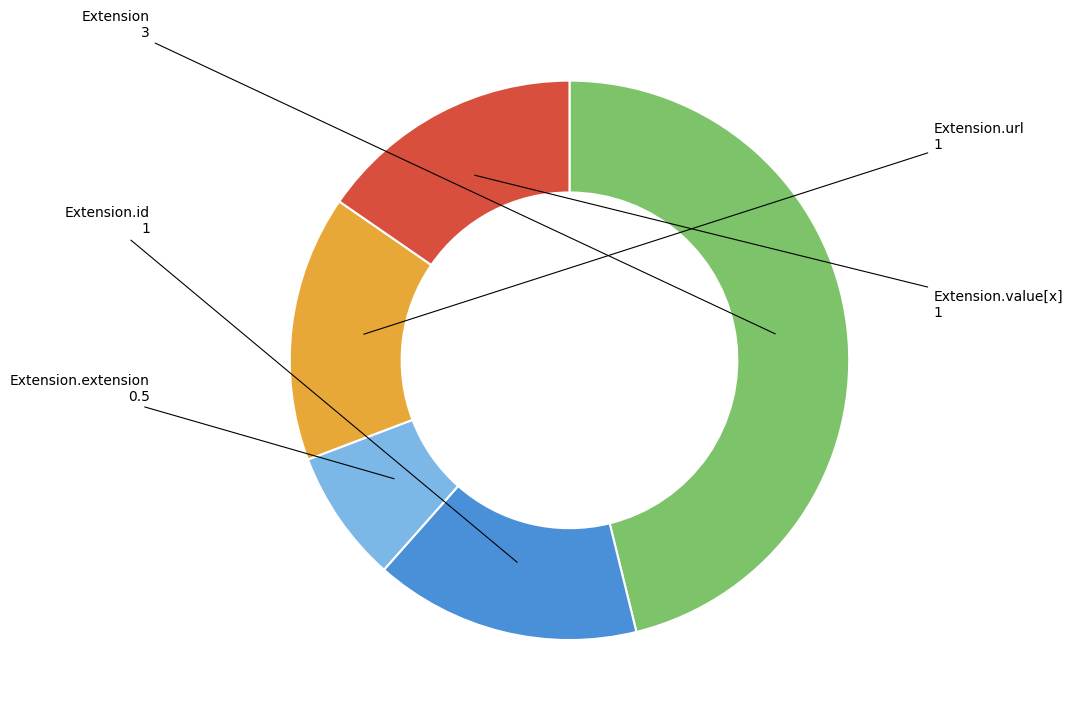

Is there a majority slice in this chart?

No